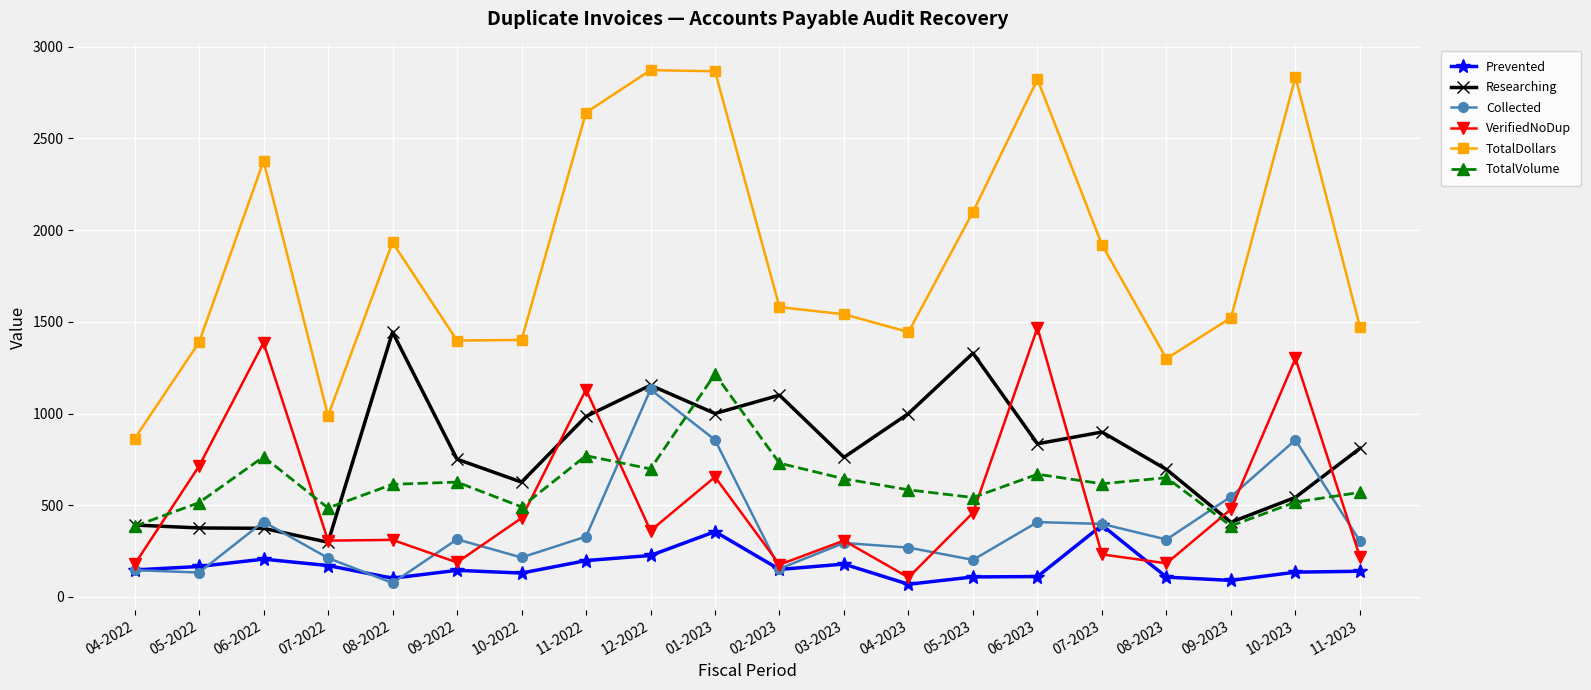

In Collected, how many points are higher than both neighbors (excluding endpoints)?

6